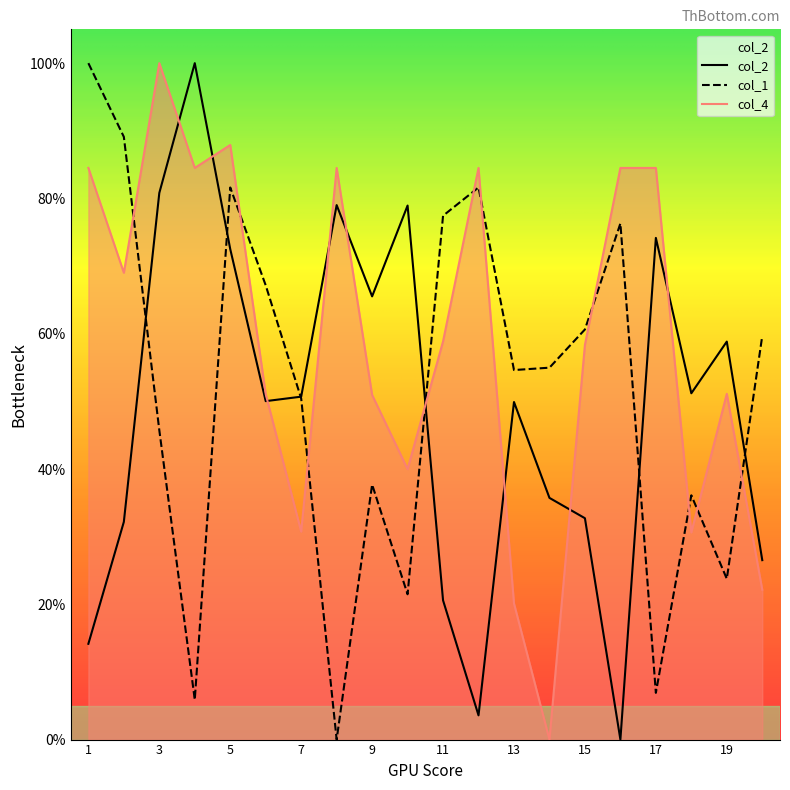

How many values in col_4 are above zero?

19